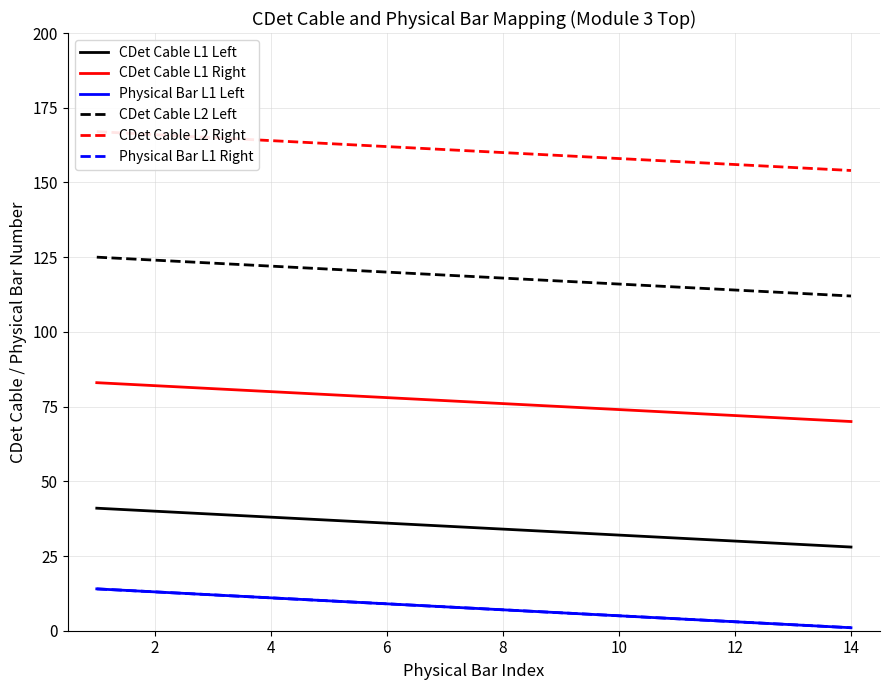

Is this an area chart (filled region under the line)?

No